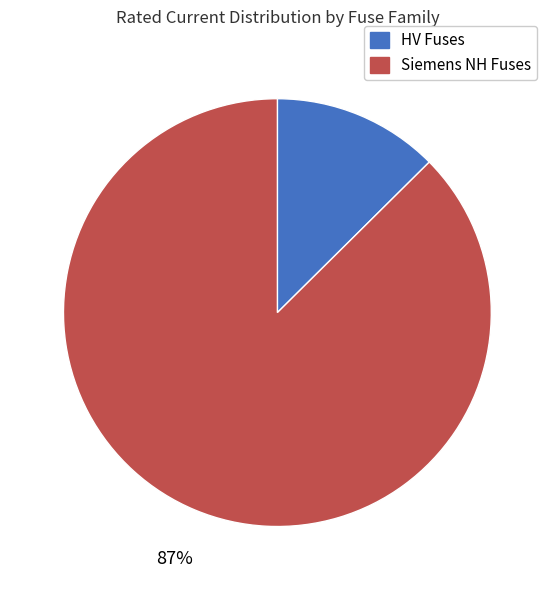

How many segments does this pie chart have?

2